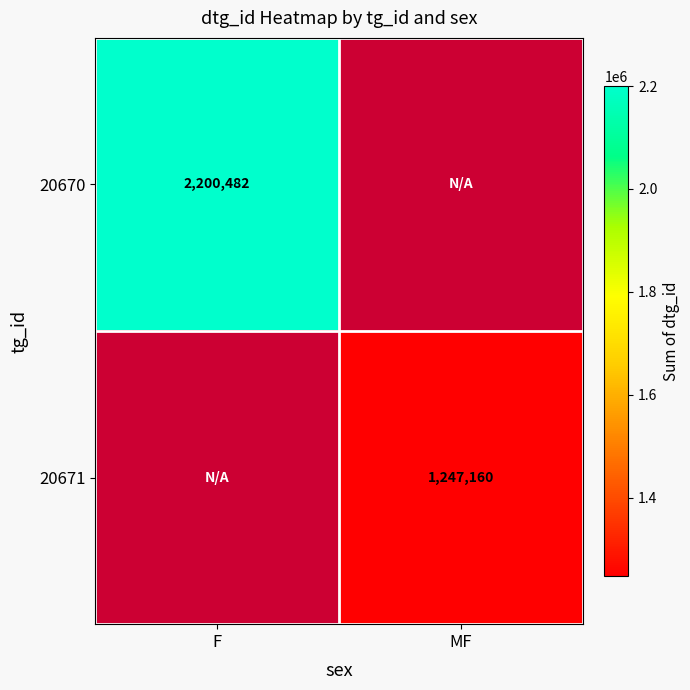

The 20670 series shows 3537076 at F. True or false?

False